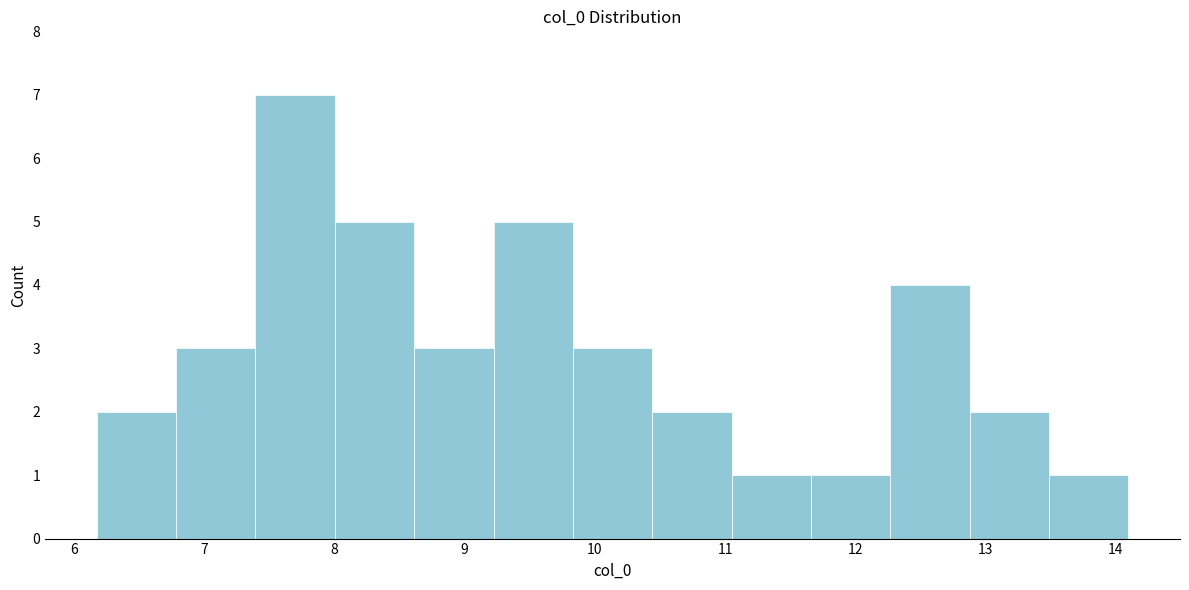

What is the height of the bar covering 11.7 to 12.3 on the x-axis? Neither the bar edges nor the heights are printed on the chart, so give them approximately, as read against the axes.

1